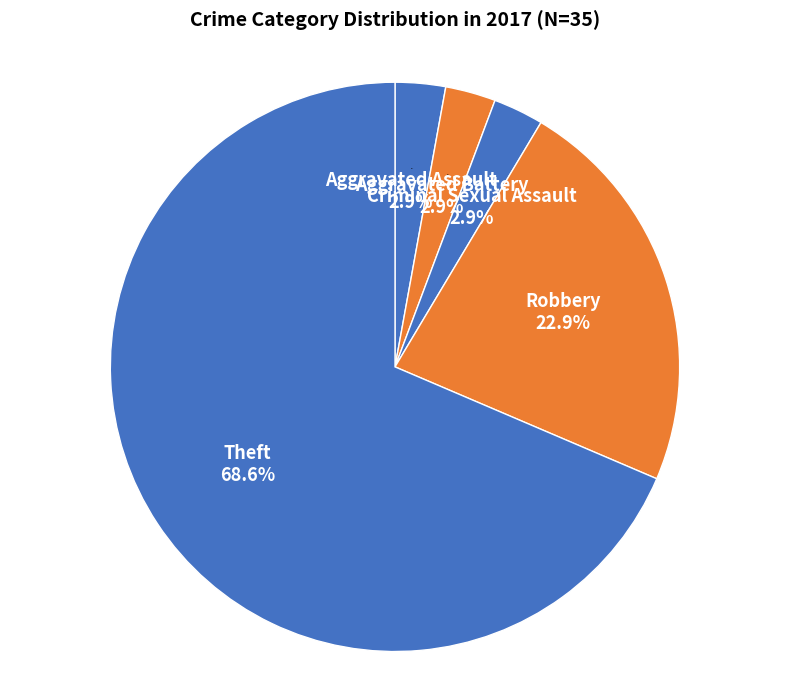

Is it true that Aggravated Battery is 1% of the pie?

False